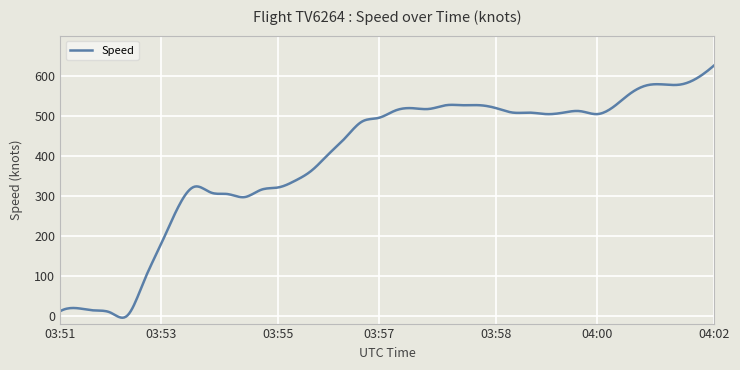

What is the difference between the maximum and minimum values?

631.3